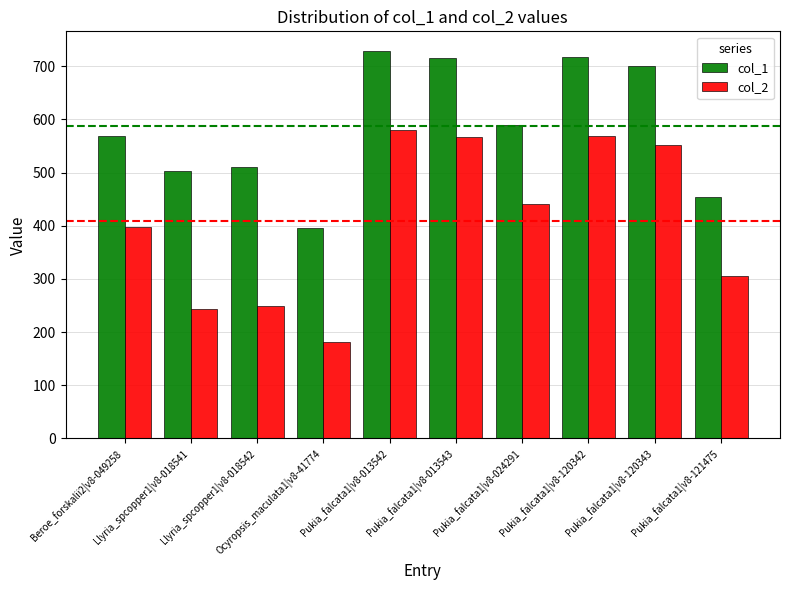

The value of col_1 at Llyria_spcopper1|v8-018541 is 502.0. True or false?

True